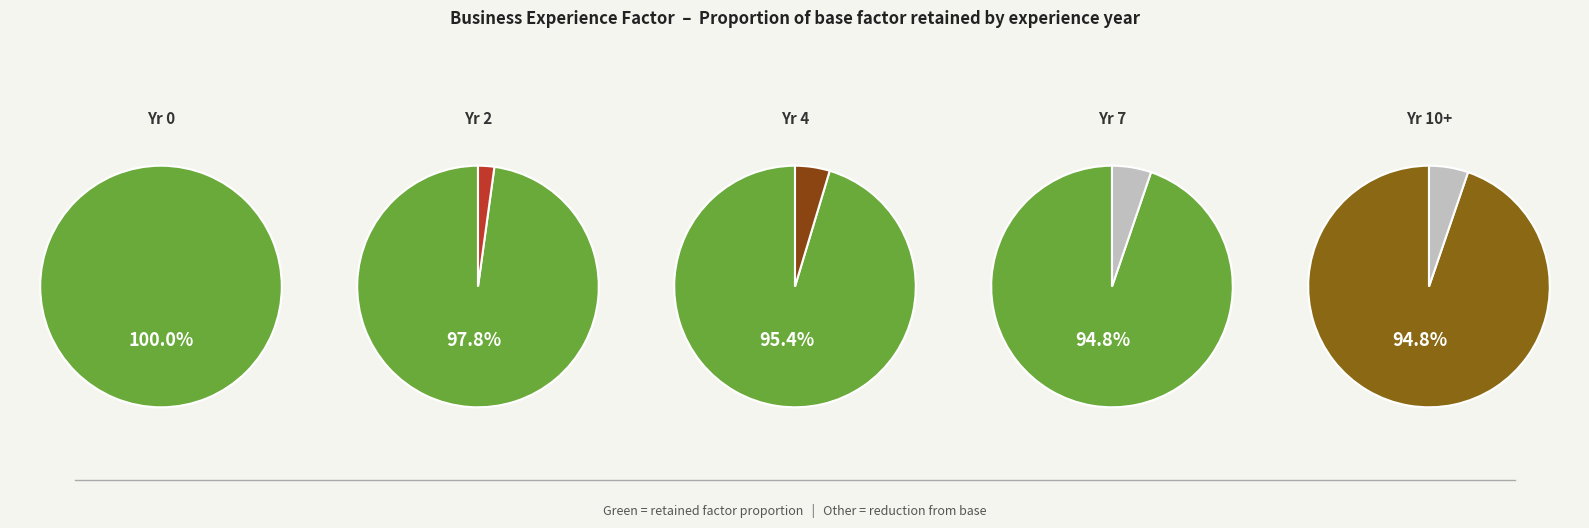

The 9 slice represents 1% of the pie. True or false?

False